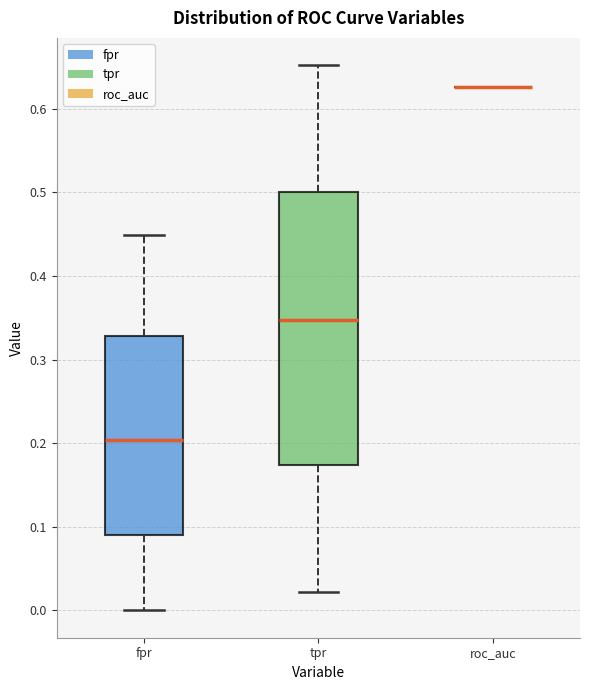

Reading left to right, transcribe this box plot: for each box, give where its median line is, the range the box spans, and where its two whiskers end, as read against the y-axis. The values are not printed on the chart, so give them approximately, as read against the axis.

fpr: median 0.20, box 0.09 to 0.33, whiskers 0.00 to 0.45
tpr: median 0.35, box 0.17 to 0.50, whiskers 0.02 to 0.65
roc_auc: box collapsed to a line at 0.63, whiskers 0.63 to 0.63